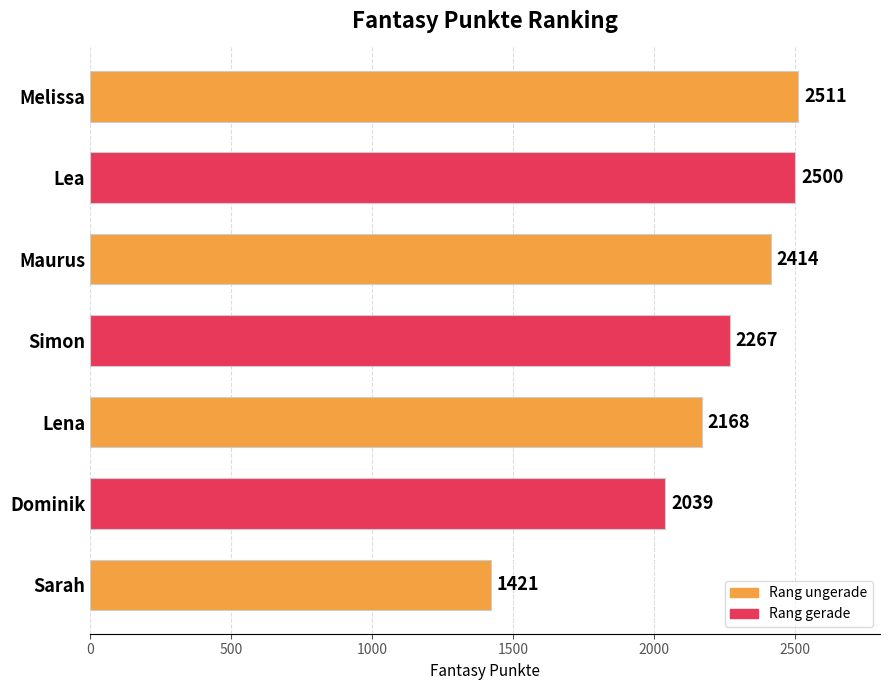

What is the label of the 5th bar from the bottom?

Maurus